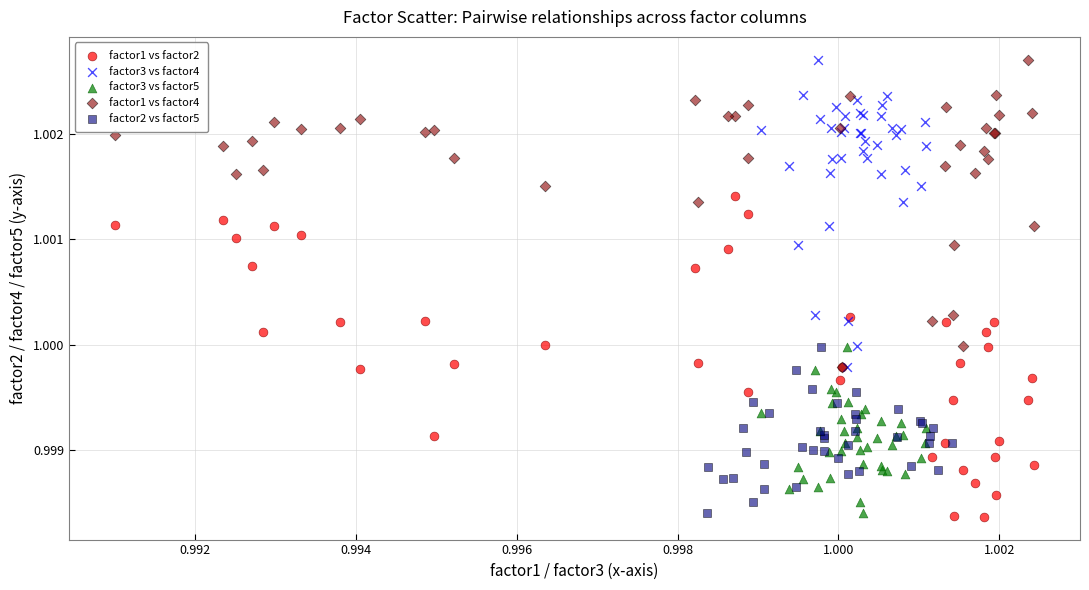

What are all the series names shown in the legend?

factor1 vs factor2, factor3 vs factor4, factor3 vs factor5, factor1 vs factor4, factor2 vs factor5